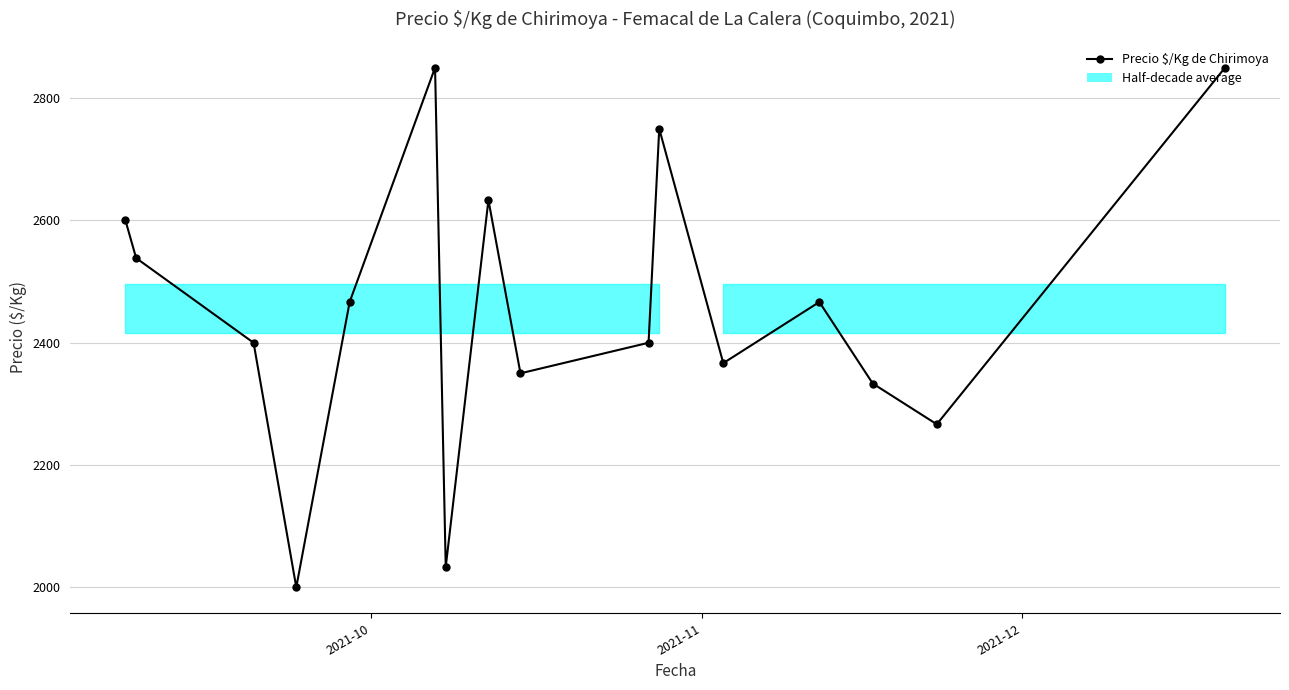

True or false: the data has more than 2 interior local peaks.

True